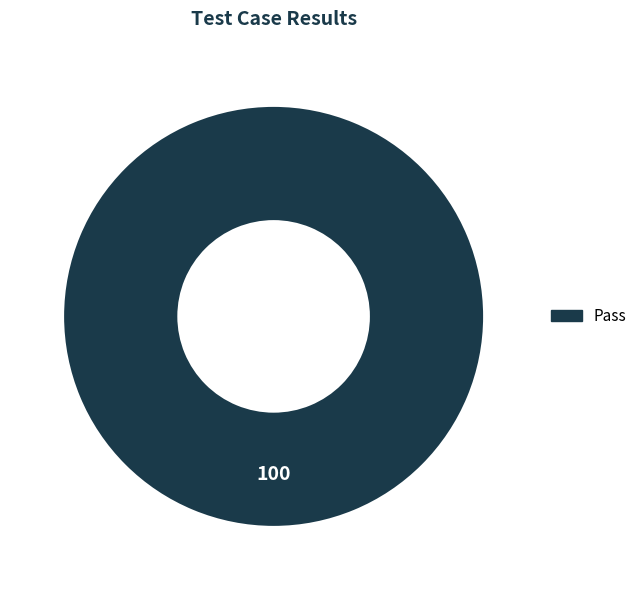

Is there any slice that represents more than half of the pie?

Yes